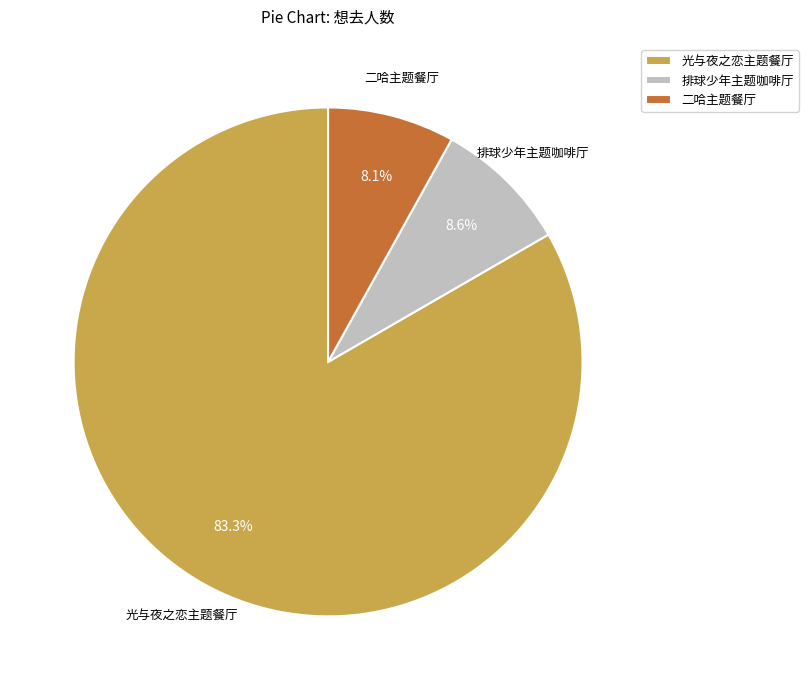

What portion of the pie excludes 光与夜之恋主题餐厅?

16.7%